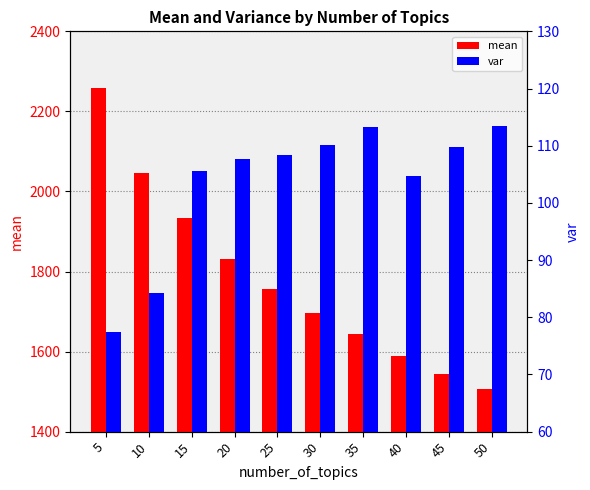

Rank the series by their average value, from lowest to highest.

var, mean